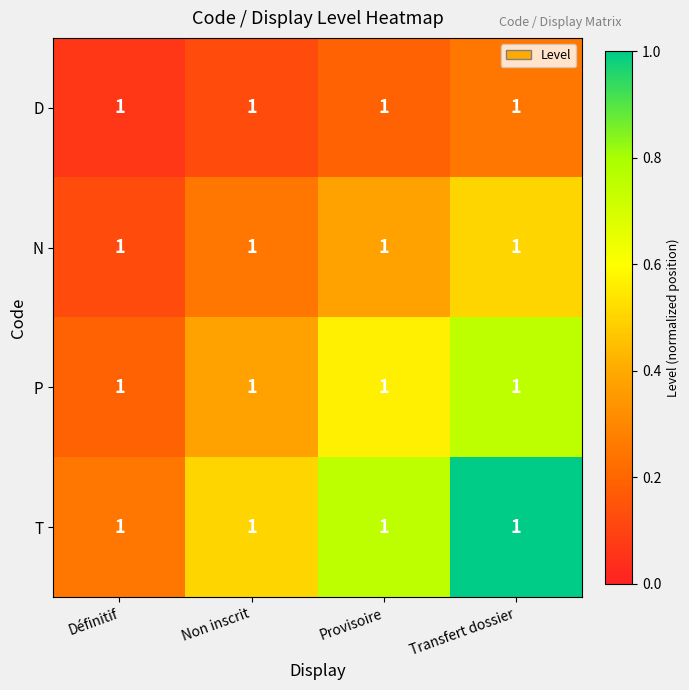

Is it true that D equals 0.2 at Provisoire?

True